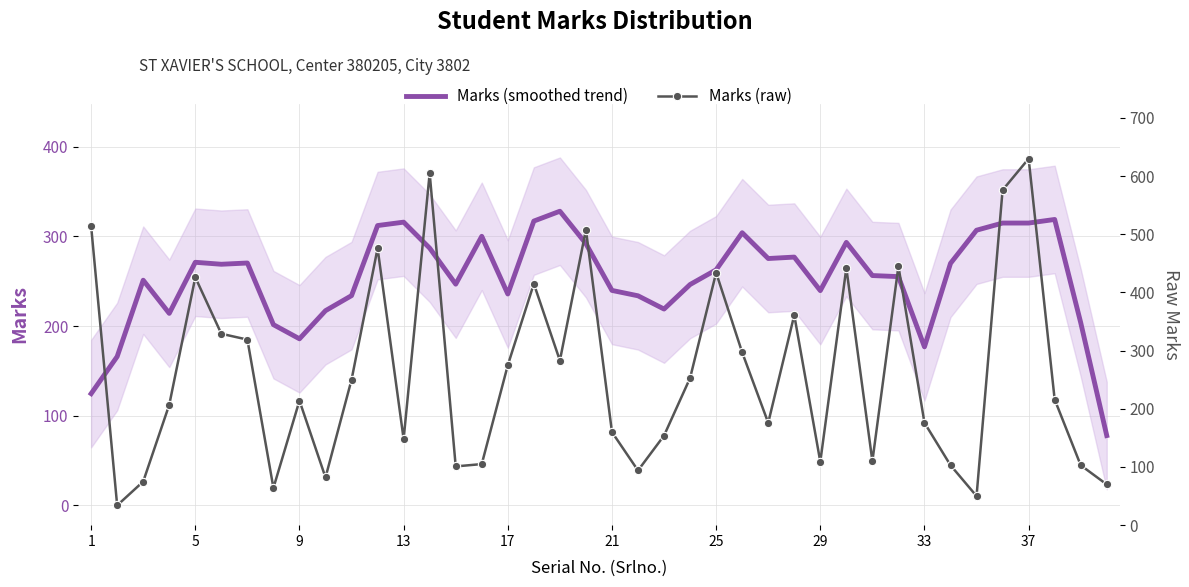

The Marks (smoothed trend) series shows 550.3 at 37. True or false?

False